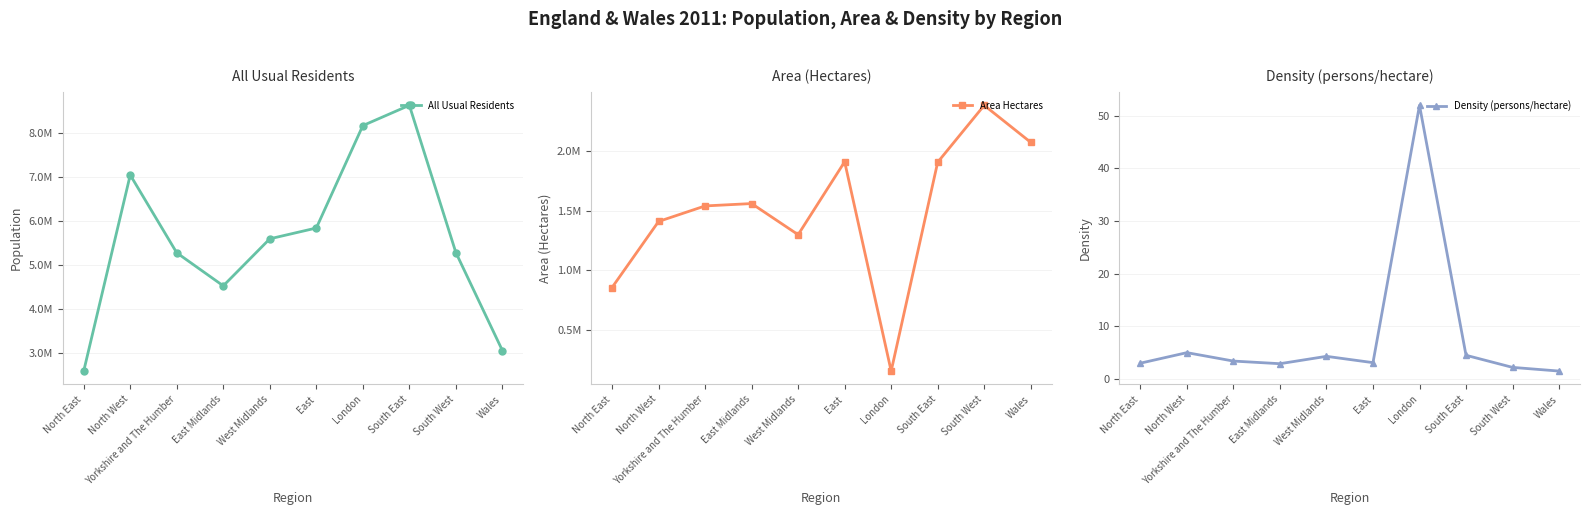

Which has a higher value, East Midlands or North East?

East Midlands